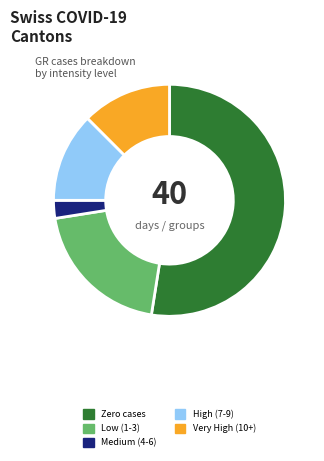

Combined, do Low (1-3) and Zero cases account for over 50%?

Yes